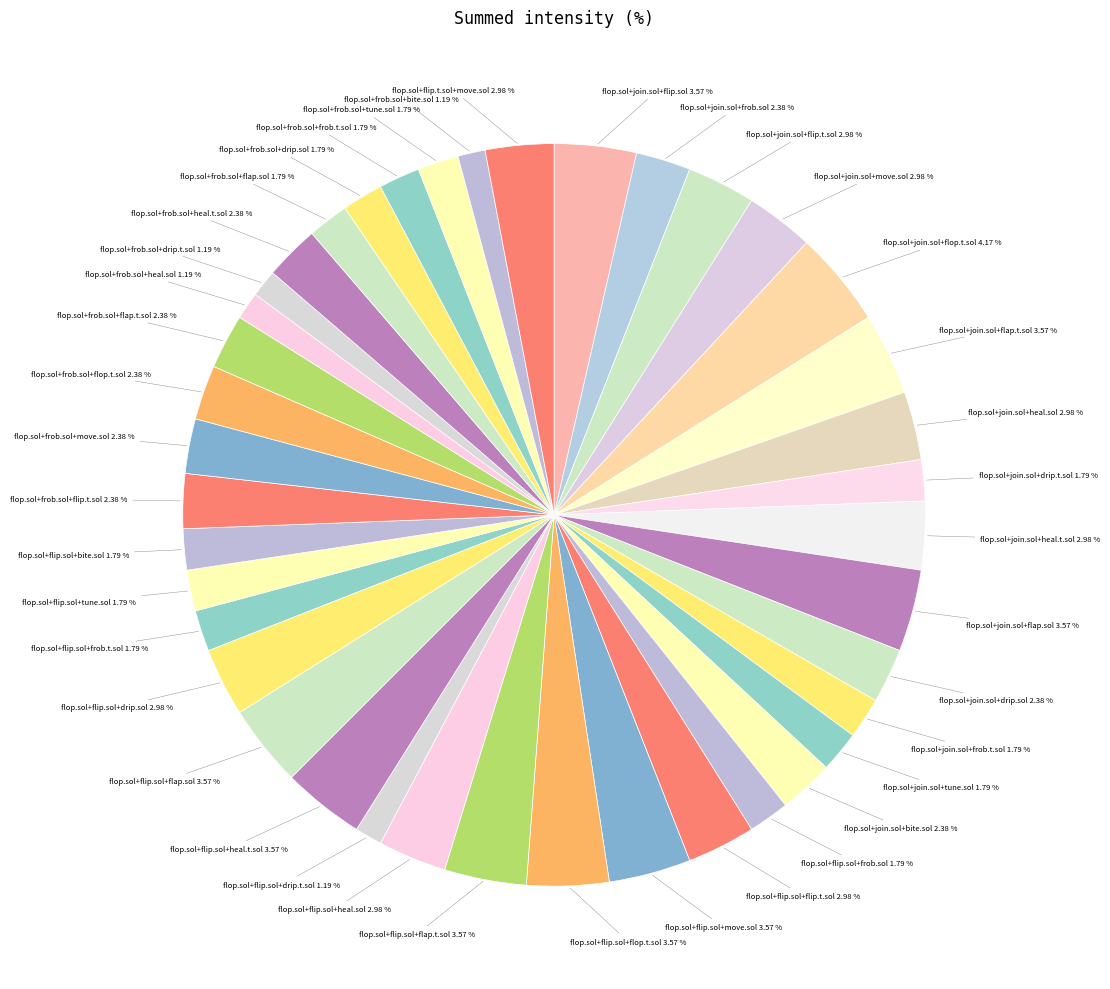

How many slices are in this pie chart?

40